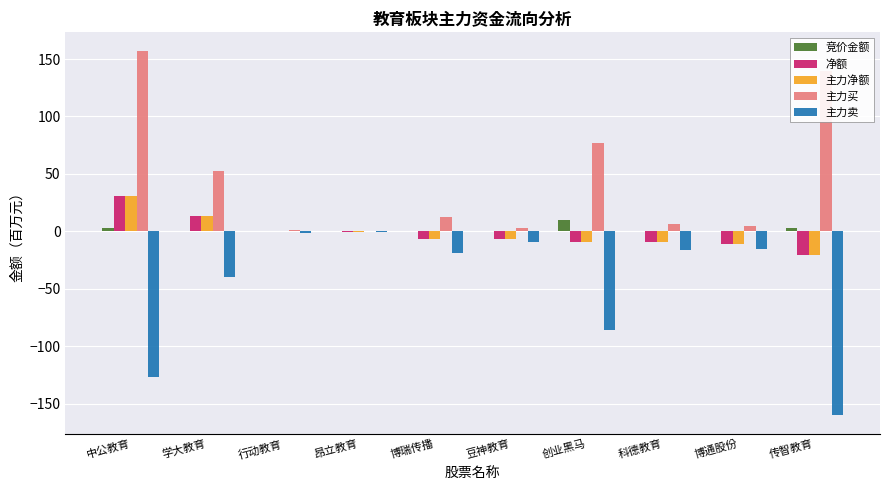

Between 昂立教育 and 创业黑马, which series saw the biggest shift?

主力卖